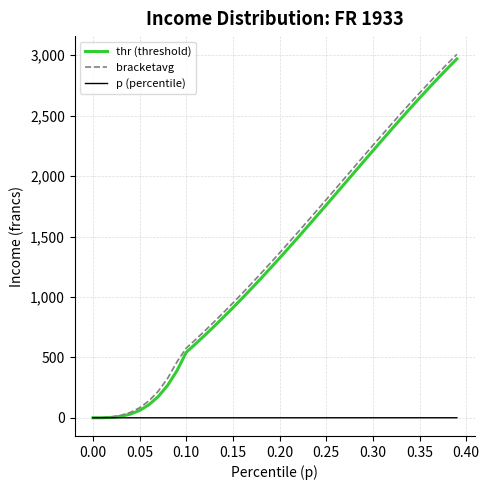

Which series has the widest spread of values?

bracketavg